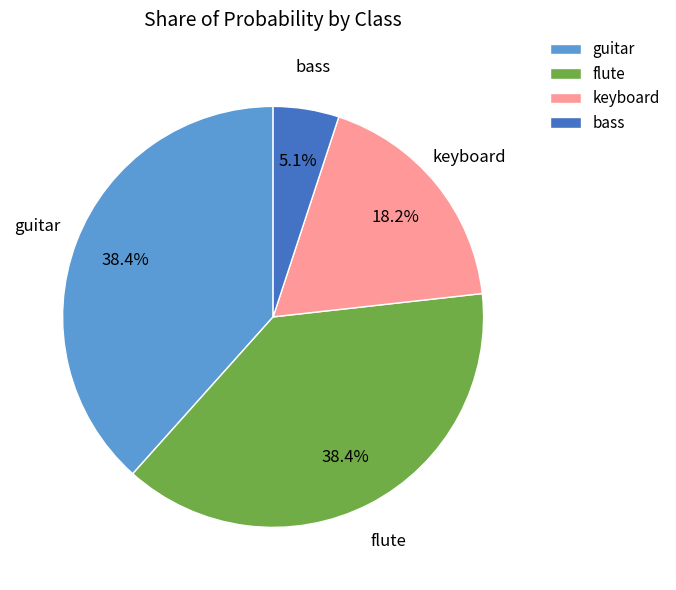

How many slices are in this pie chart?

4